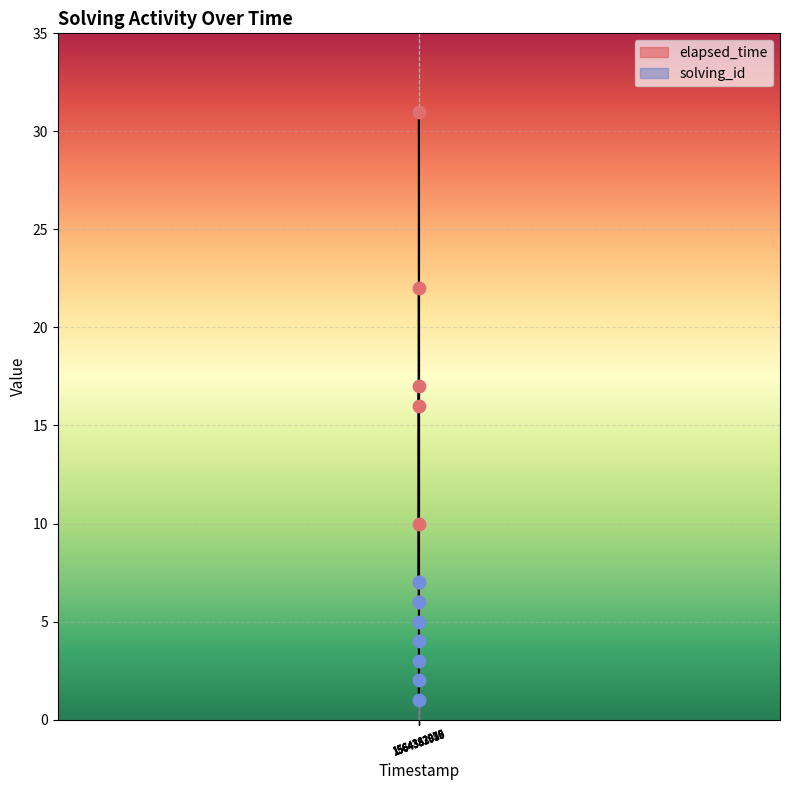

How many lines are shown in the chart?

2